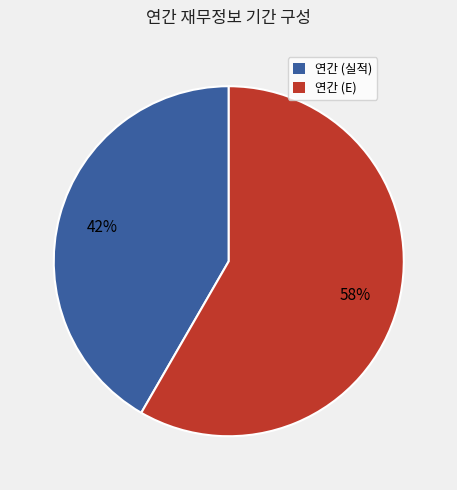

Does any single category account for the majority?

Yes